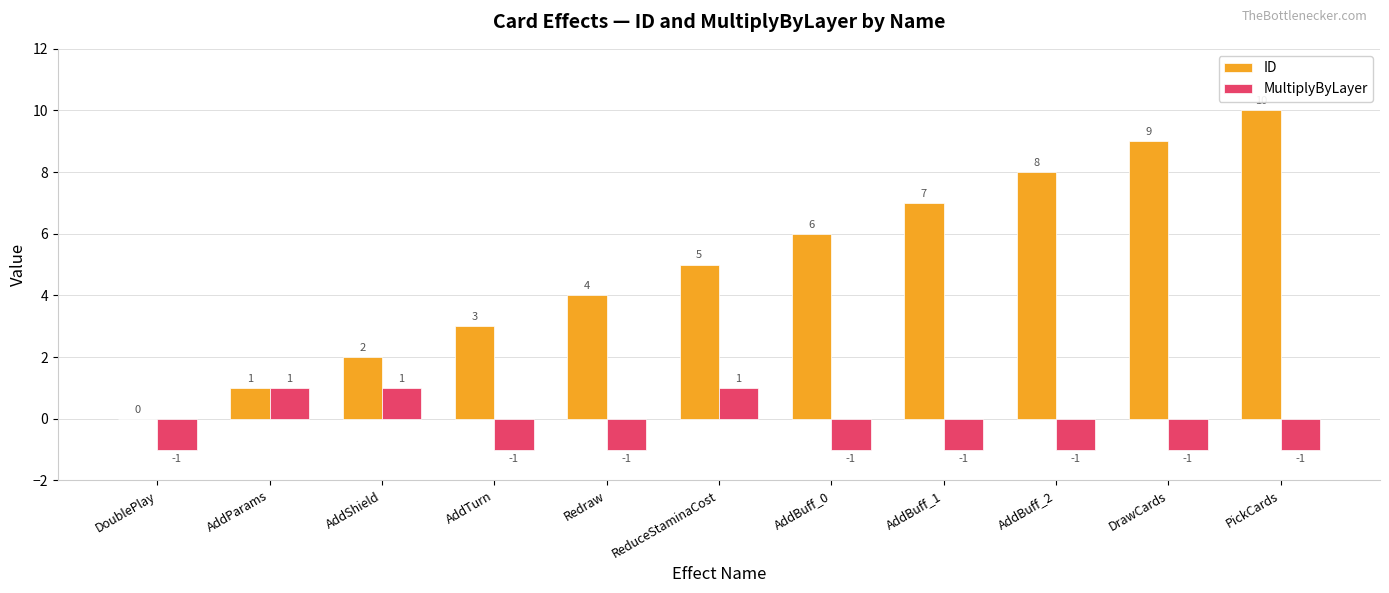

Reading left to right, list all the values displayed in this chart.

ID: DoublePlay=0	AddParams=1	AddShield=2	AddTurn=3	Redraw=4	ReduceStaminaCost=5	AddBuff_0=6	AddBuff_1=7	AddBuff_2=8	DrawCards=9	PickCards=10
MultiplyByLayer: DoublePlay=-1	AddParams=1	AddShield=1	AddTurn=-1	Redraw=-1	ReduceStaminaCost=1	AddBuff_0=-1	AddBuff_1=-1	AddBuff_2=-1	DrawCards=-1	PickCards=-1